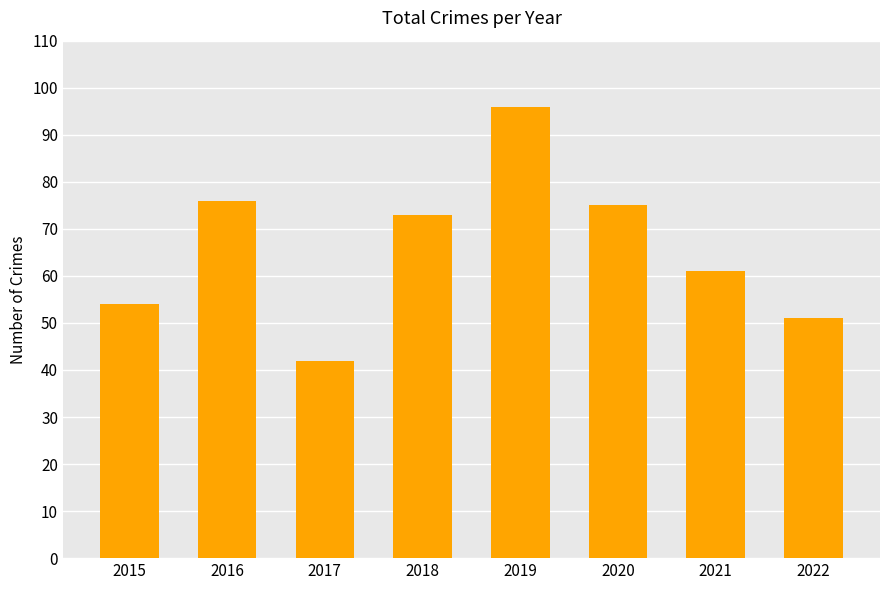

Rank the categories by value from lowest to highest.

2017, 2022, 2015, 2021, 2018, 2020, 2016, 2019